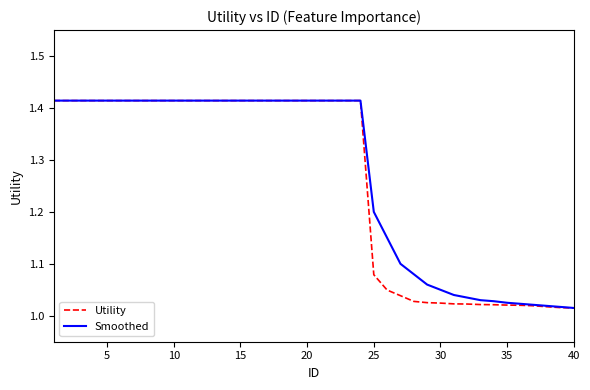

Which series has the largest range (max minus min)?

Utility